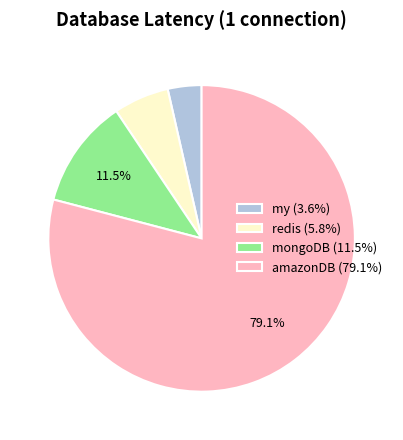

What is the largest slice in the pie chart?

amazonDB